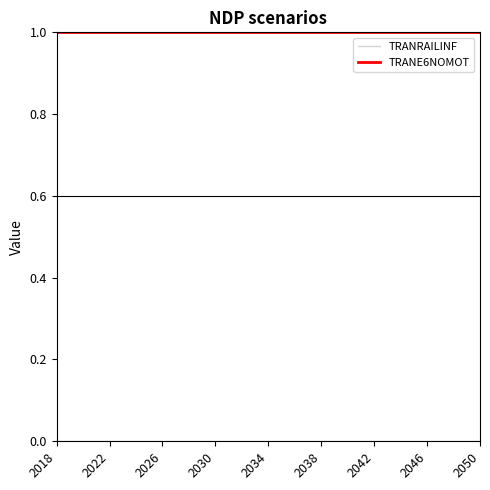

True or false: TRANE6NOMOT and TRANRAILINF intersect in this chart.

False